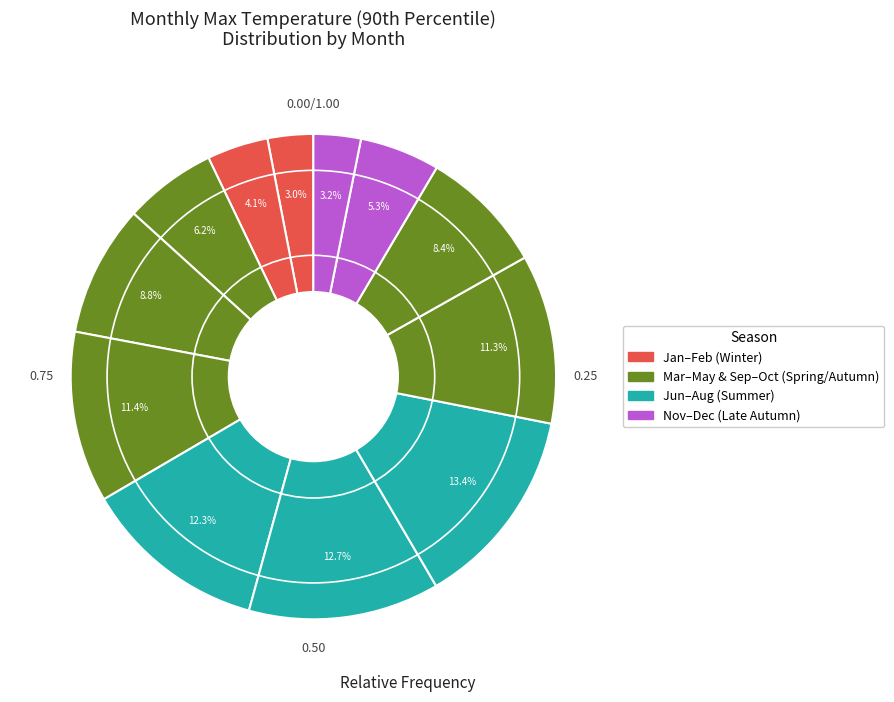

Count the number of slices in the pie.

12